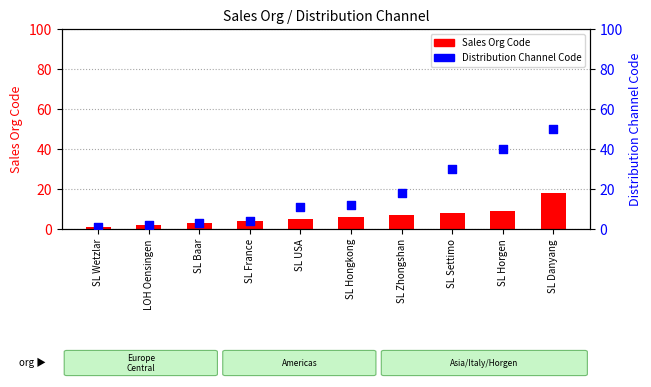

At how many categories does at least one series exceed 27?

3